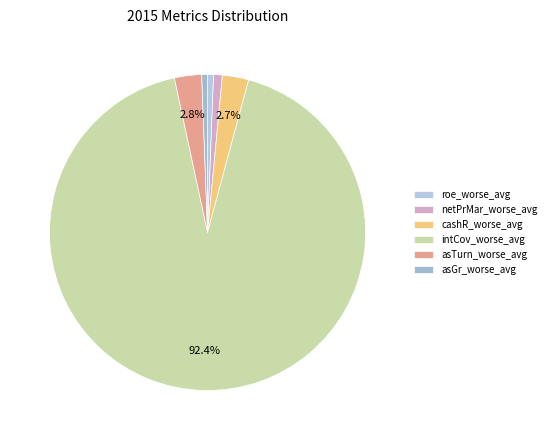

Do netPrMar_worse_avg and roe_worse_avg together represent more than half of the pie?

No